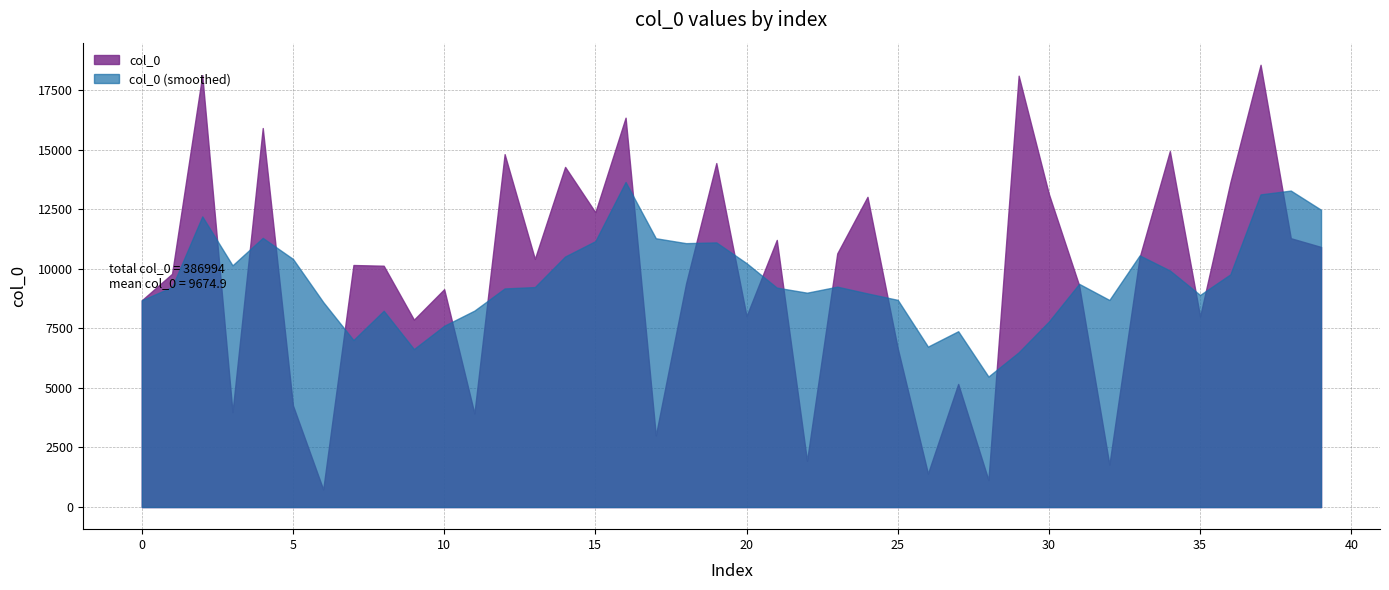

True or false: the data has more than 0 interior local peaks.

True